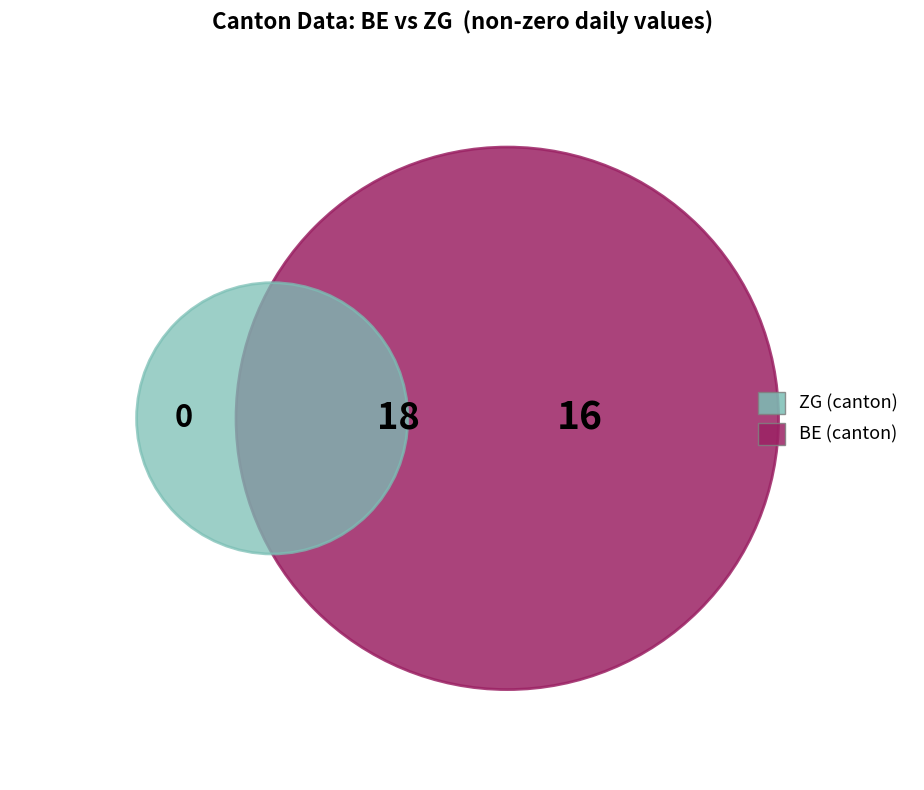

Rank the series by their maximum value, from highest to lowest.

ZG, BE